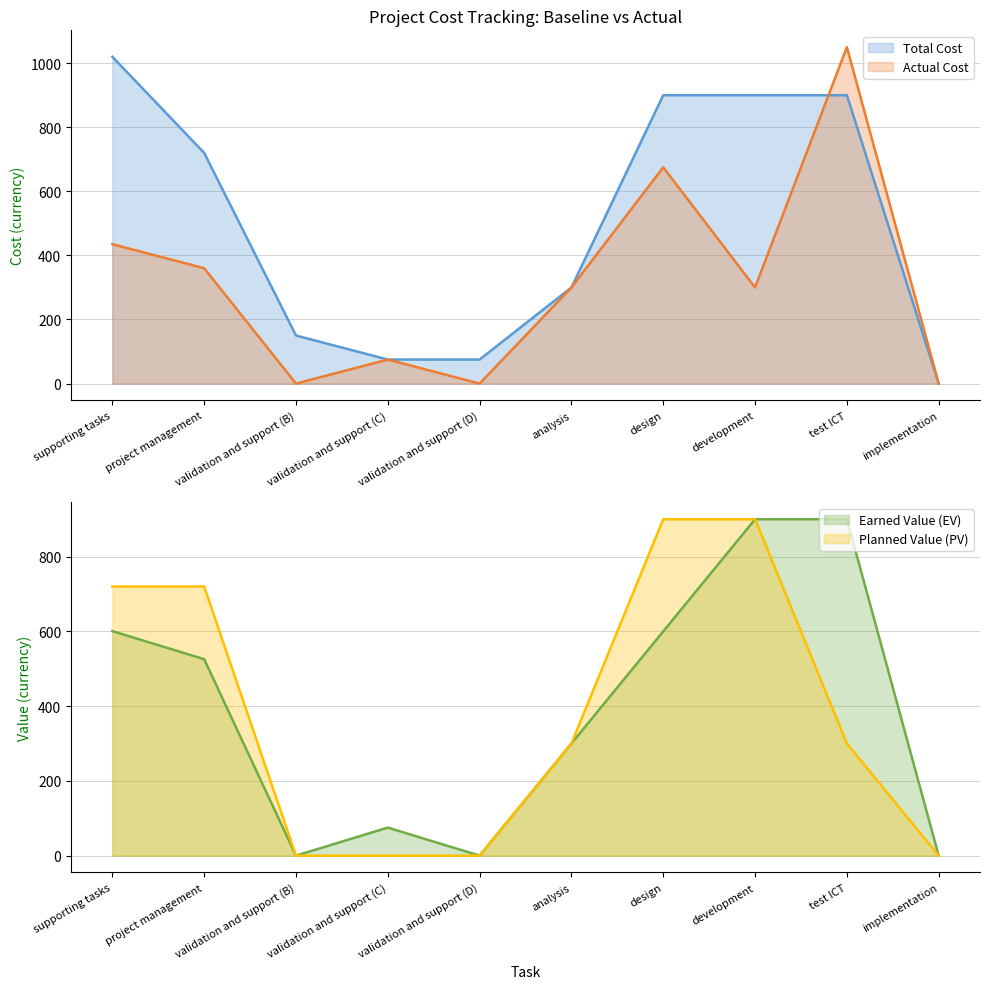

What are all the series names shown in the legend?

Total Cost, Actual Cost, Earned Value (EV), Planned Value (PV)